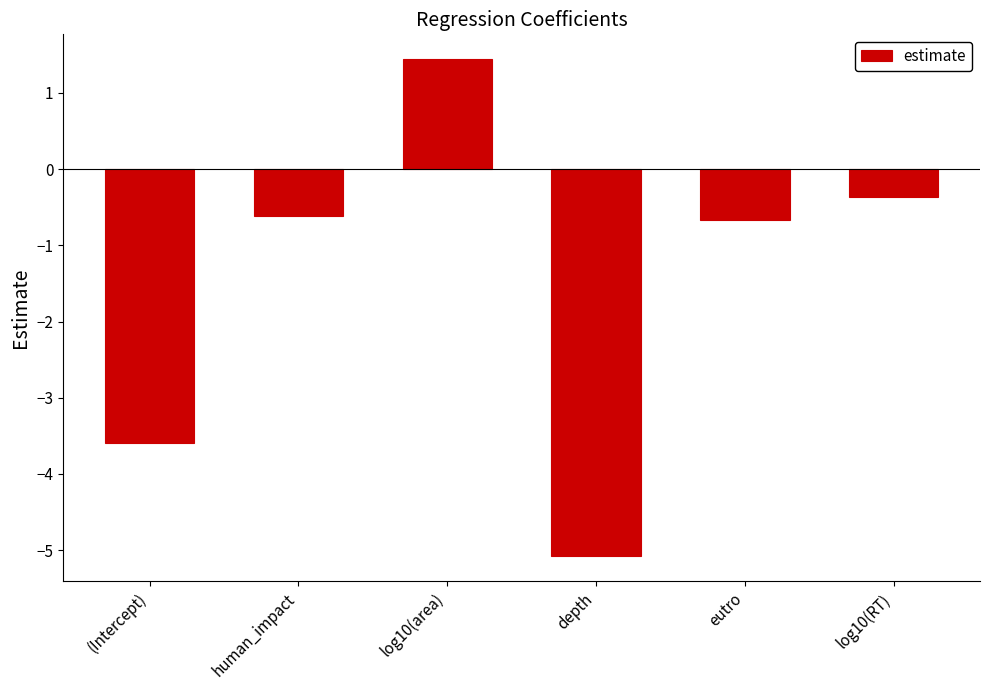

Is it true that the value at (Intercept) is -3.6?

True